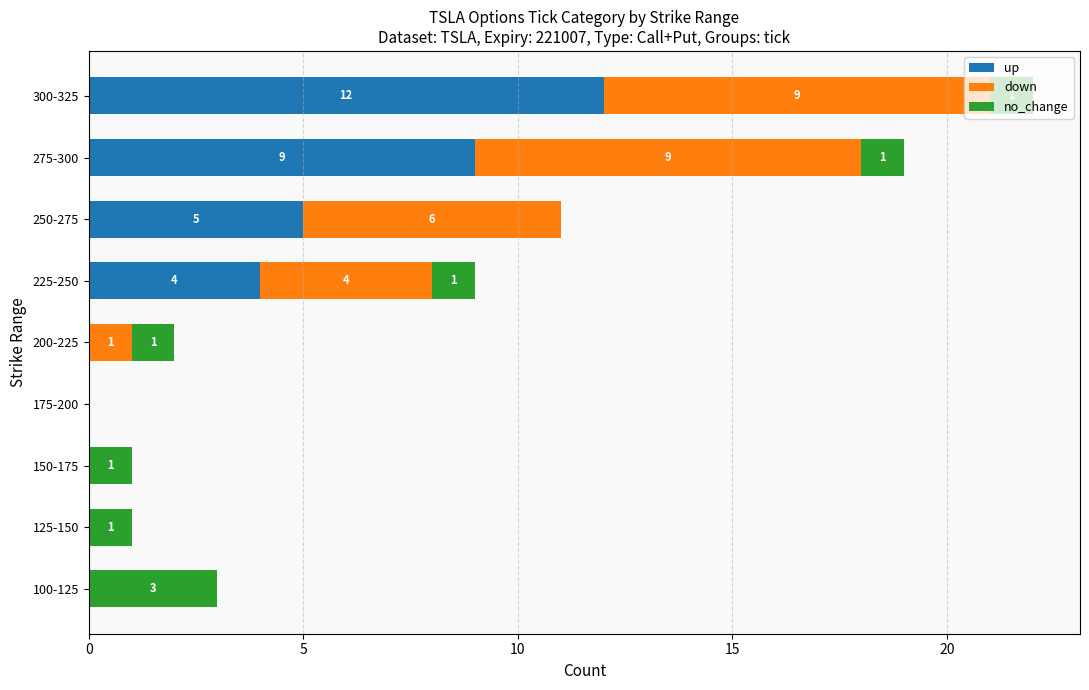

Which category has the highest value in the up series?

300-325